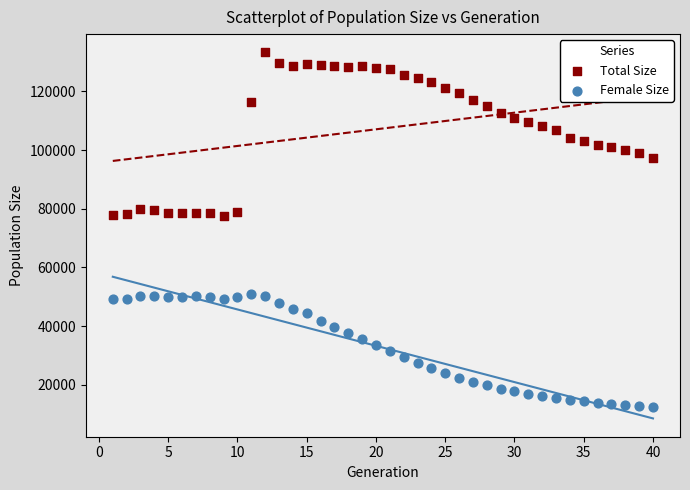

Across all data points, what is the range of X values (max minus min)?

39